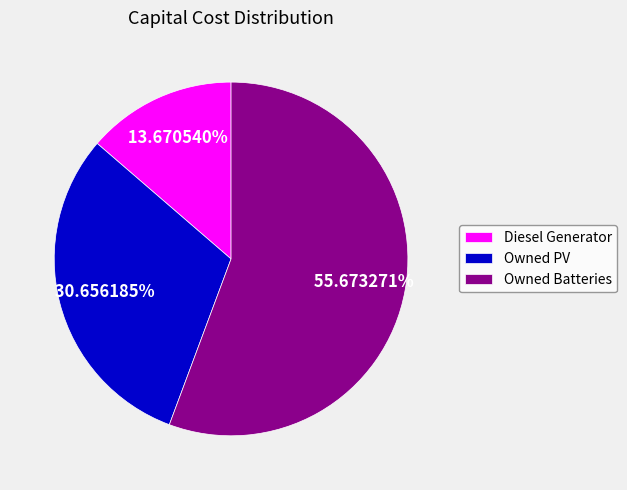

What is the ratio of the value at Diesel Generator to the value at Owned Batteries?

0.2